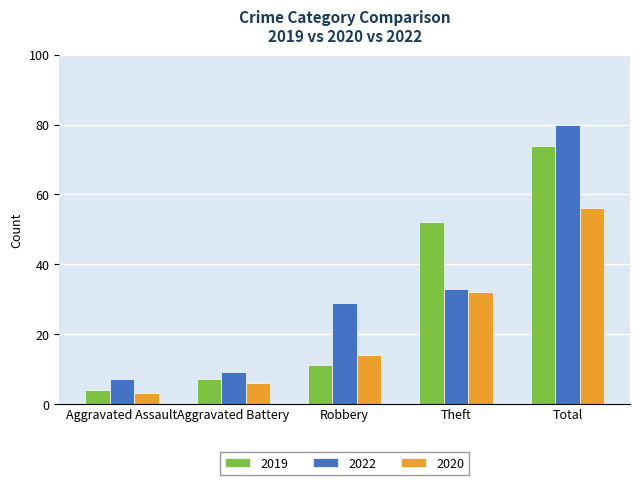

What is the average value of the 2019 series?

30